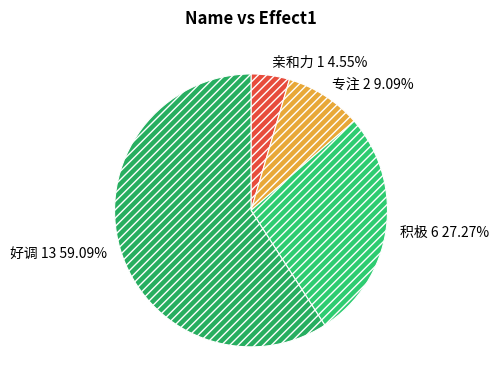

The 好调 slice represents 65% of the pie. True or false?

False